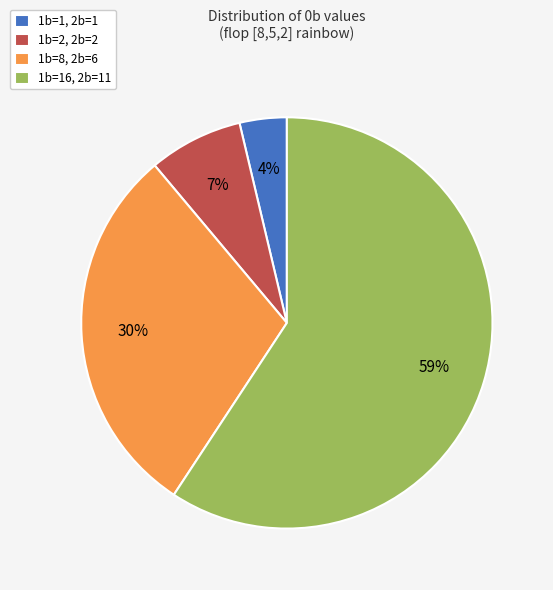

Count the number of slices in the pie.

4